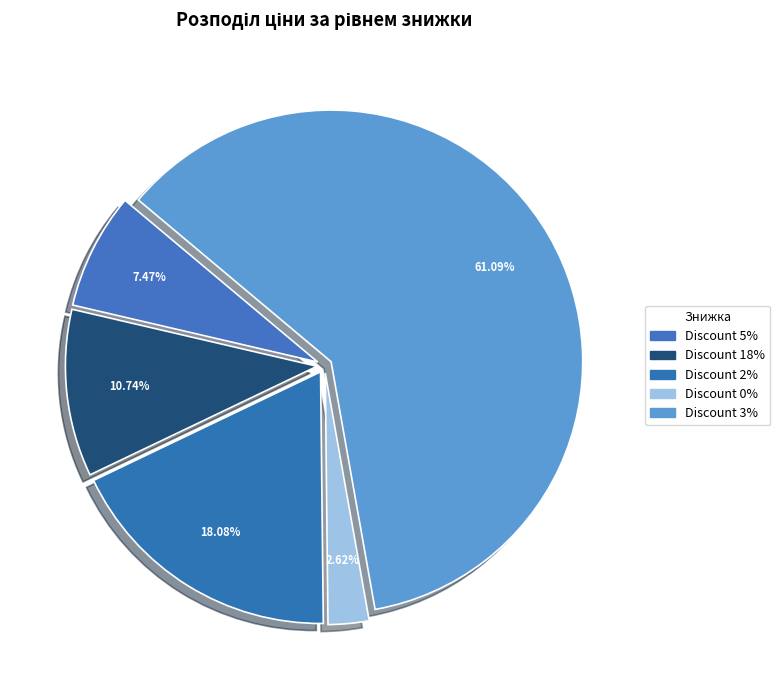

Count the number of slices in the pie.

5